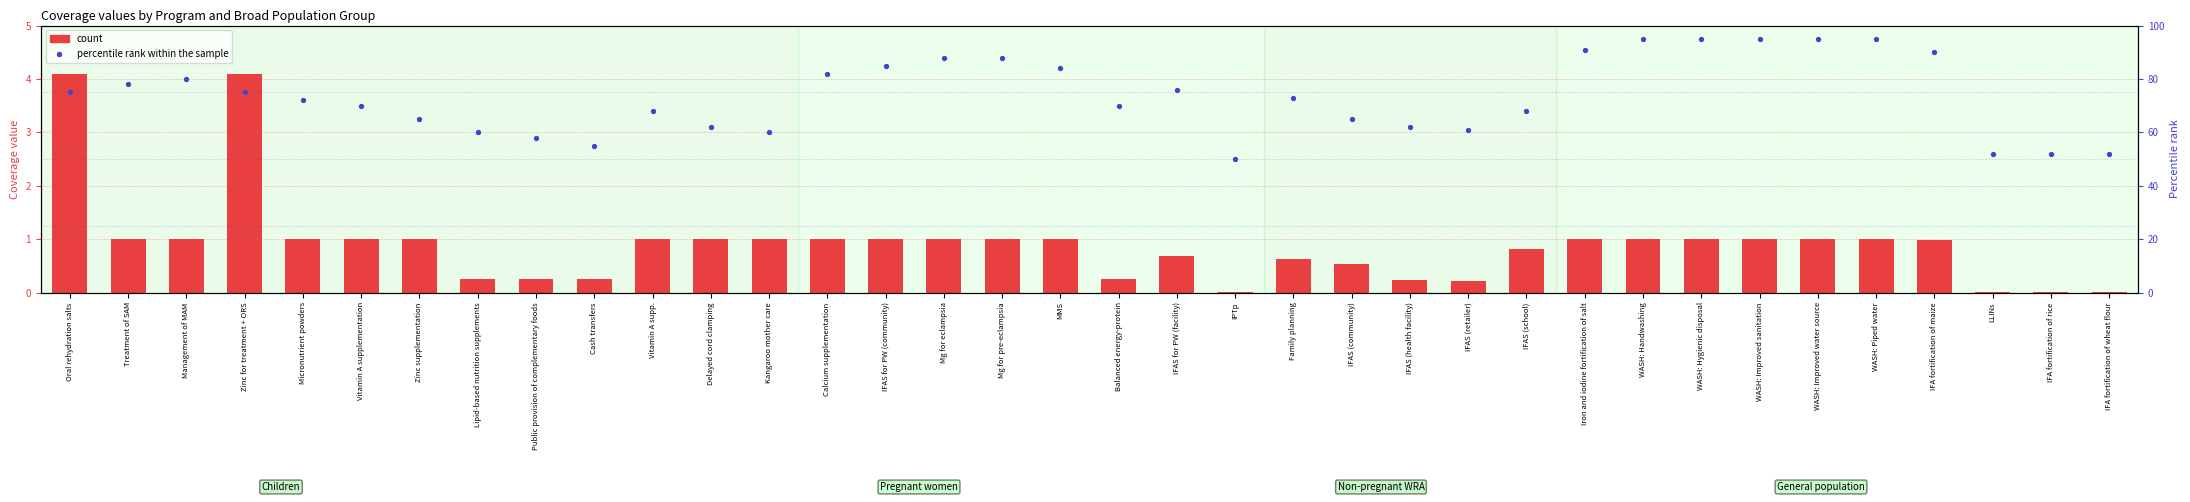

Which series reaches the maximum Y coordinate?

percentile rank within the sample